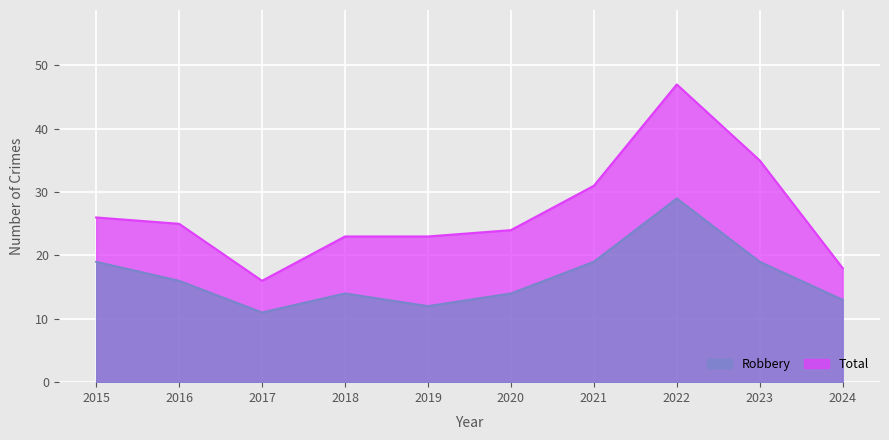

At which label is Robbery closest to 20?

2015